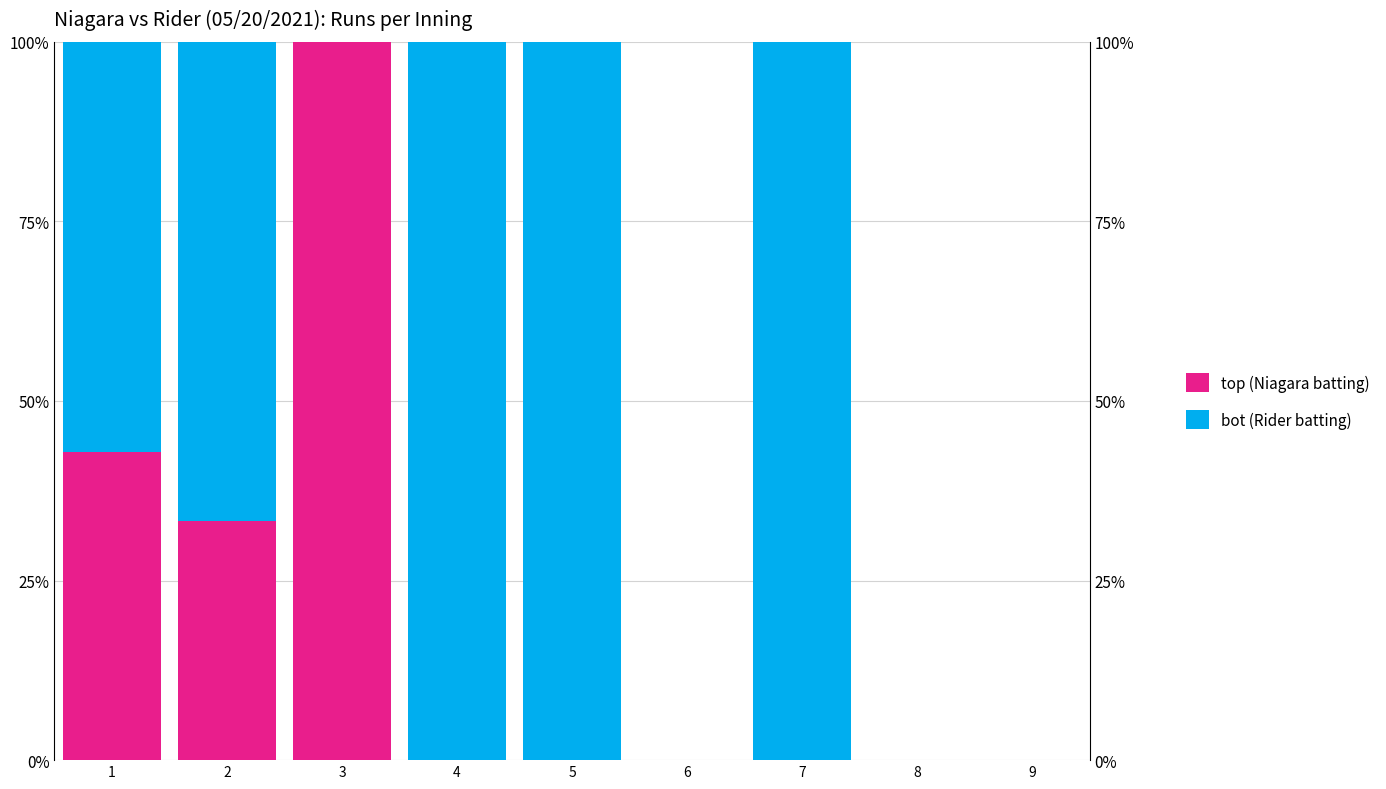

Between 3 and 5, which series saw the biggest shift?

top (Niagara batting)